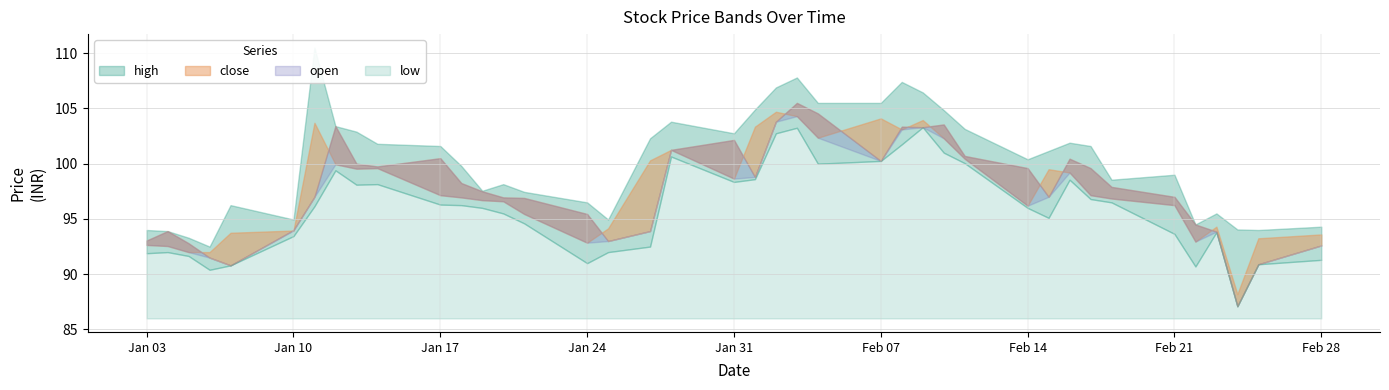

At which label does open first exceed 97?

2022-01-12